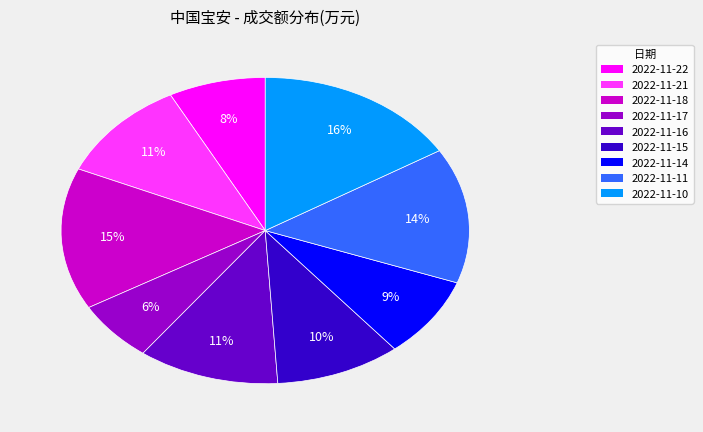

What is the smallest slice in the pie chart?

2022-11-17